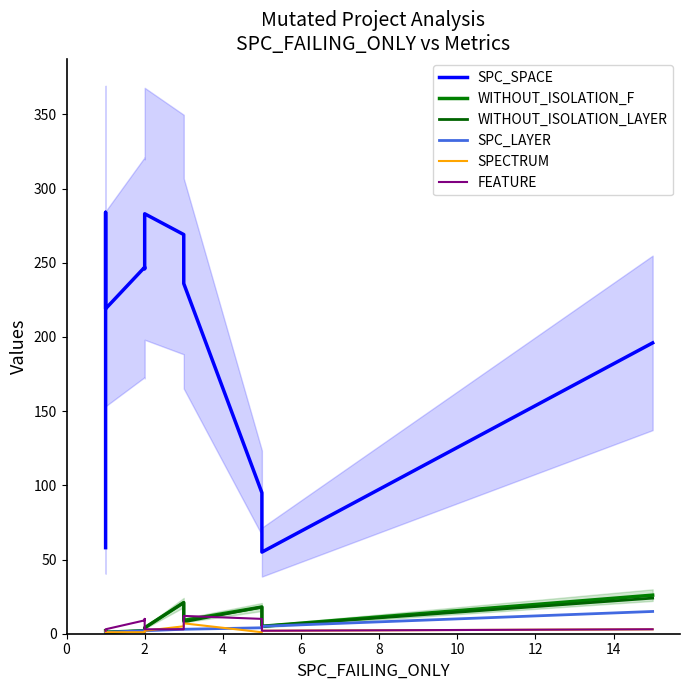

The SPECTRUM series shows 2 at 11. True or false?

False